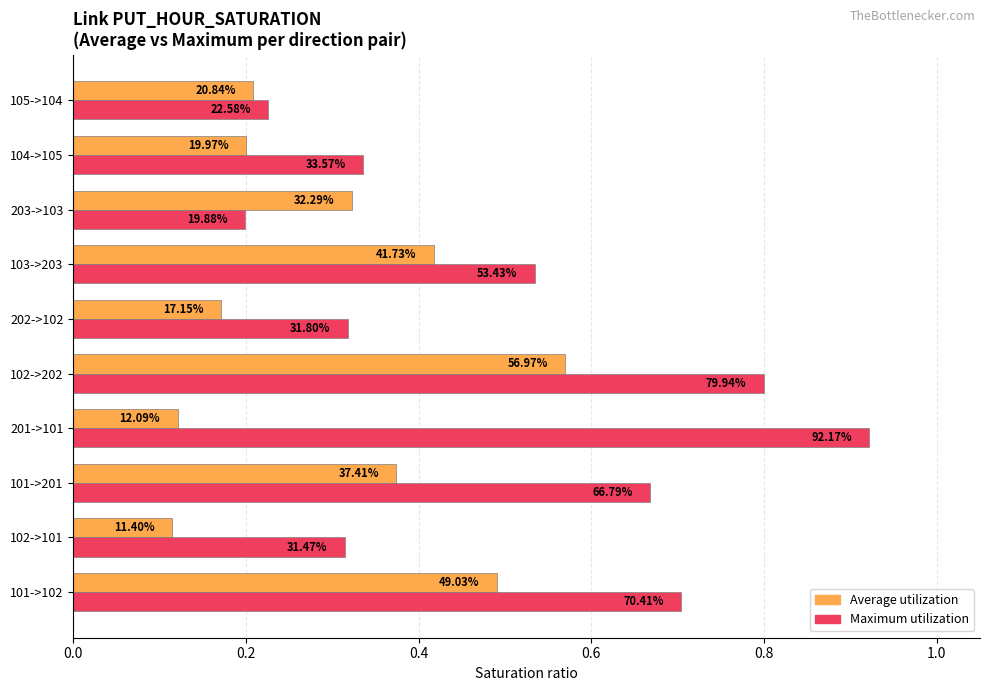

Reading right to left, what are all the values shown in this chart?

Average utilization: 0.2	0.2	0.3	0.4	0.2	0.6	0.1	0.4	0.1	0.5
Maximum utilization: 0.2	0.3	0.2	0.5	0.3	0.8	0.9	0.7	0.3	0.7